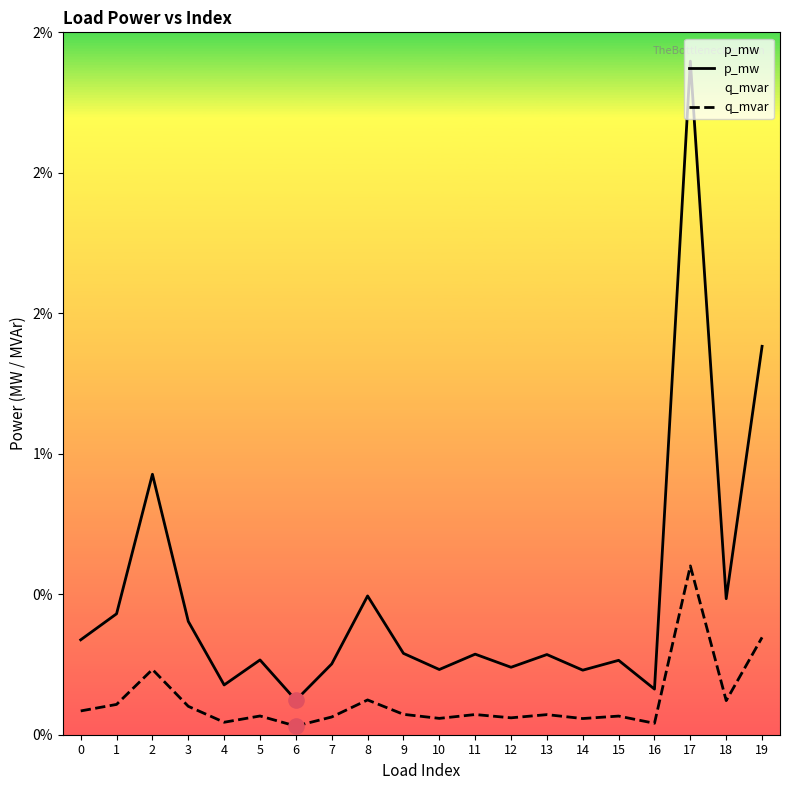

At how many categories does at least one series exceed 0?

20